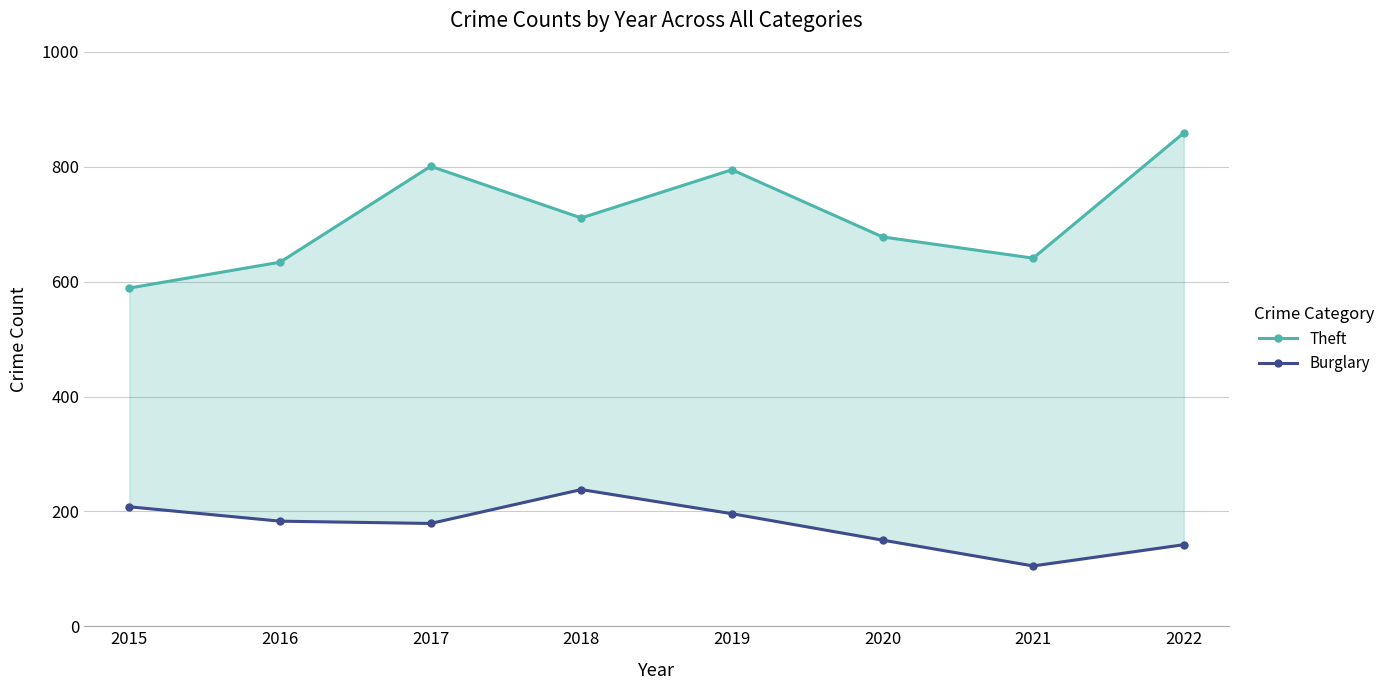

At which label does Theft reach its peak?

2022